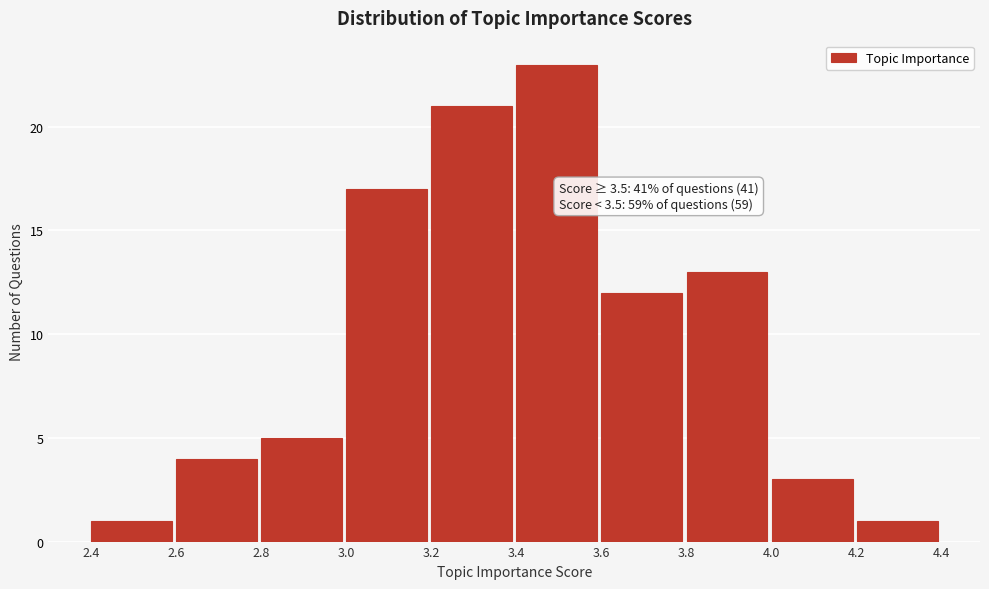

Over which range of the x-axis is the bar tallest?

3.4 to 3.6